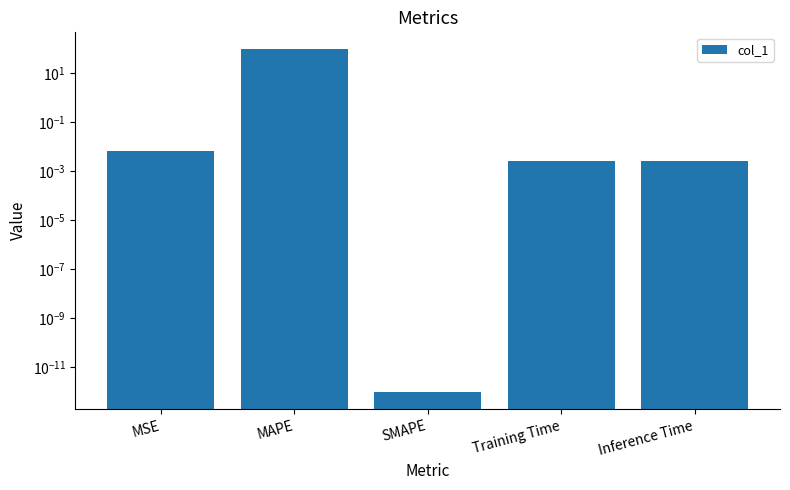

Rank the categories by value from lowest to highest.

SMAPE, Inference Time, Training Time, MSE, MAPE